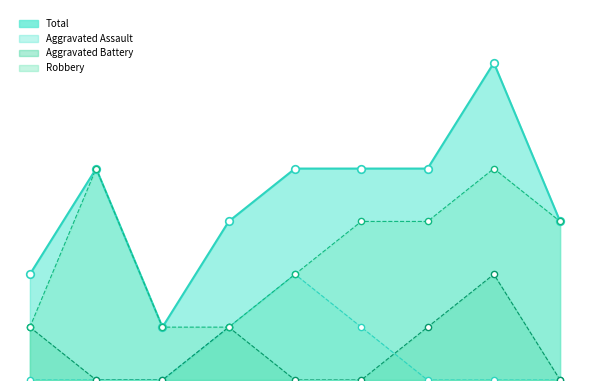

Is the value of Total at 2020 greater than the value of Aggravated Assault at 2016?

Yes